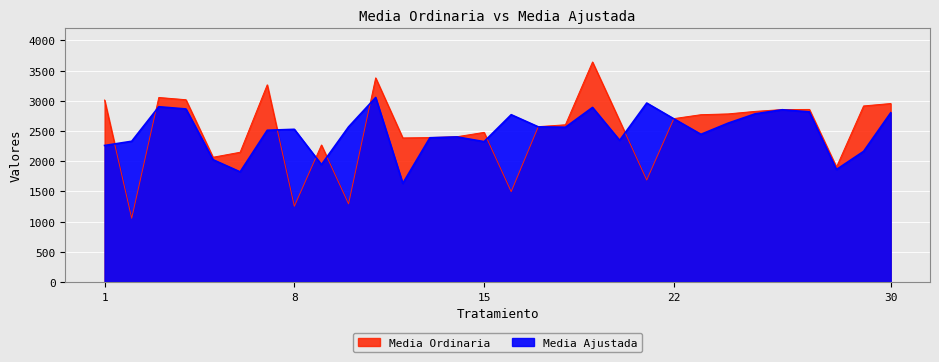

The Media Ajustada series shows 2527.9 at 8. True or false?

True